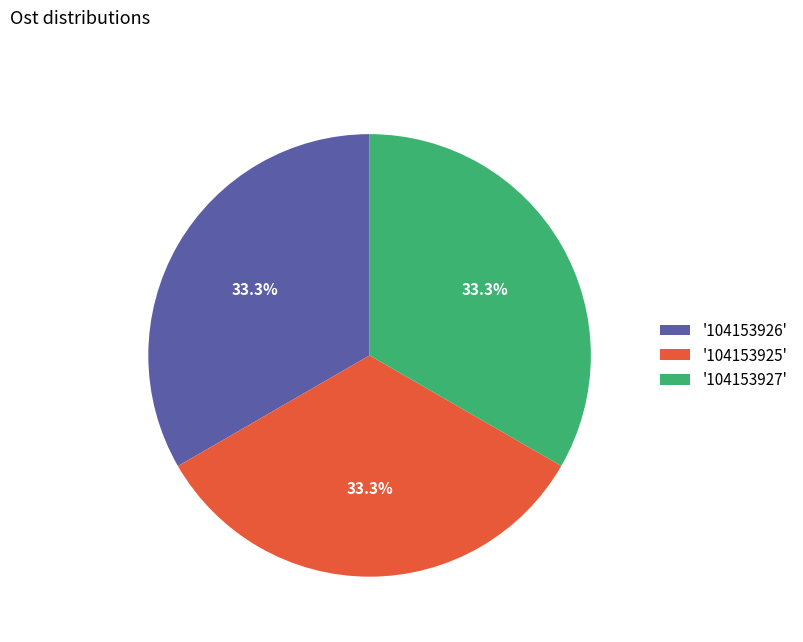

Combined, do '104153925' and '104153926' account for over 50%?

Yes